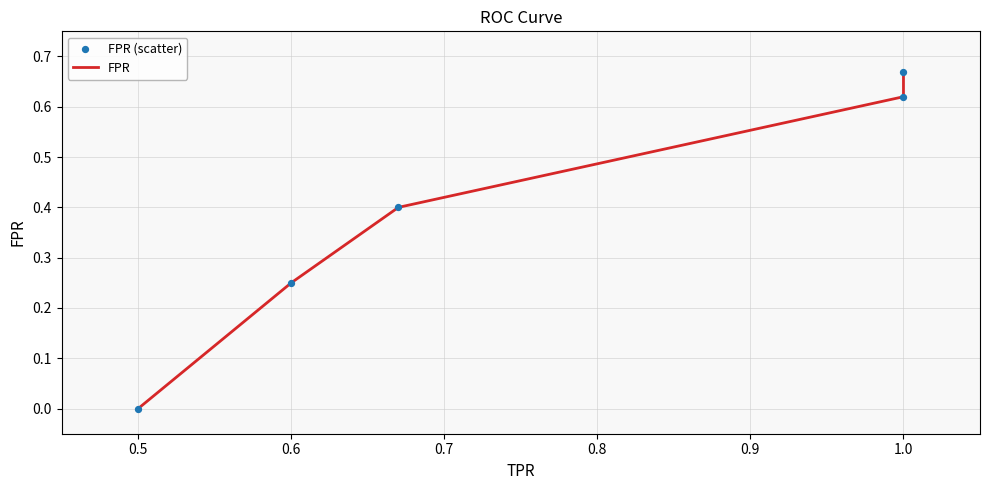

What are all the series names shown in the legend?

FPR, FPR (scatter)